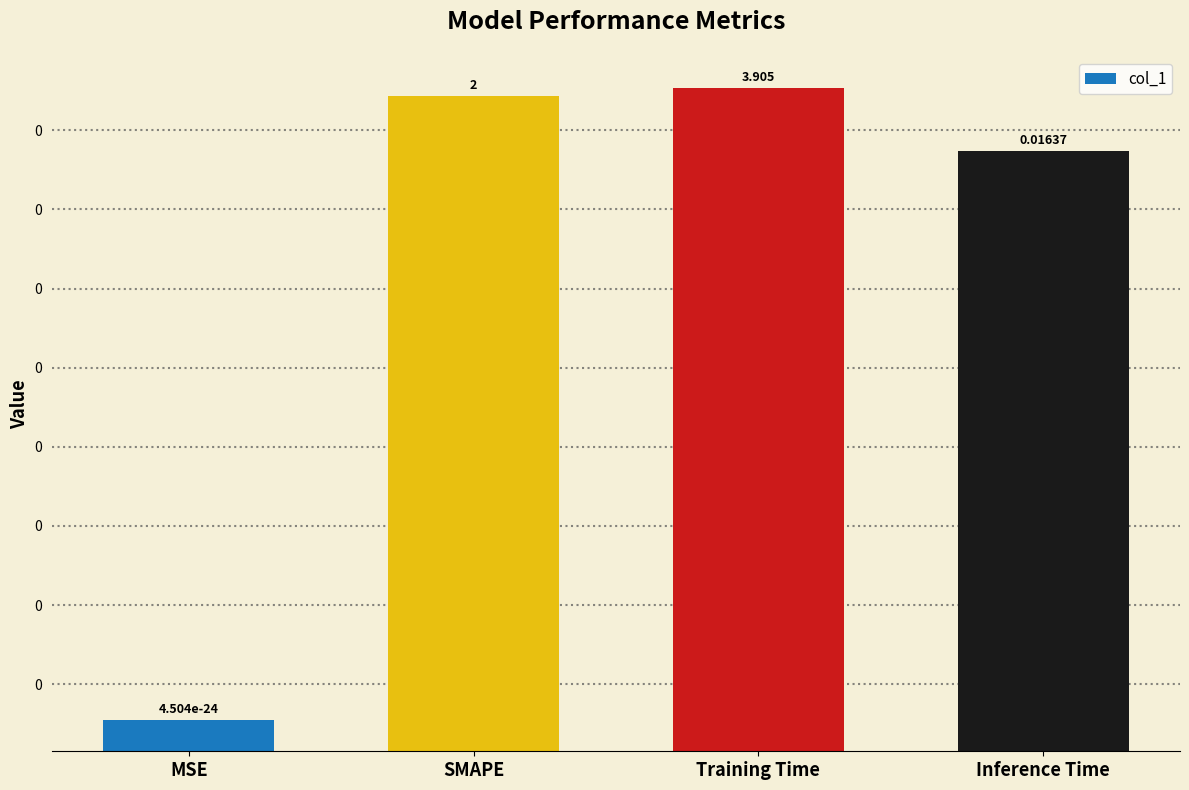

Does the chart contain stacked bars?

No